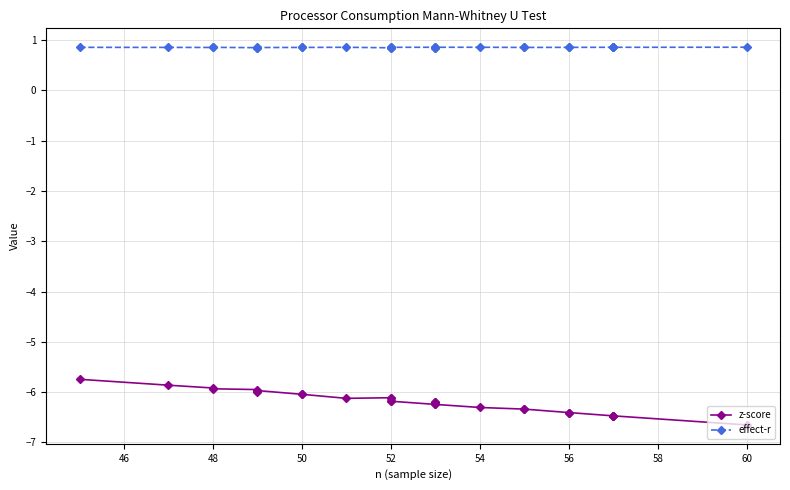

How many lines are shown in the chart?

2